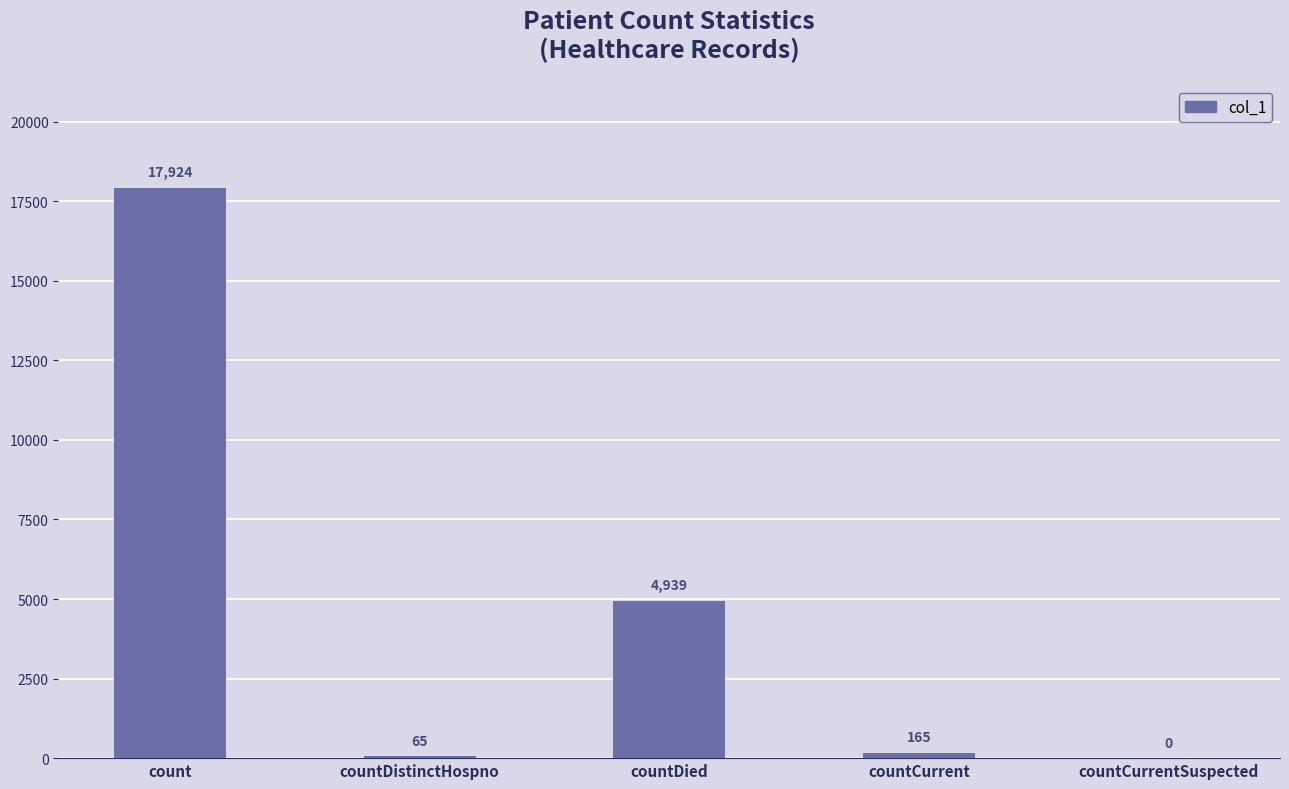

Count the number of categories in the chart.

5